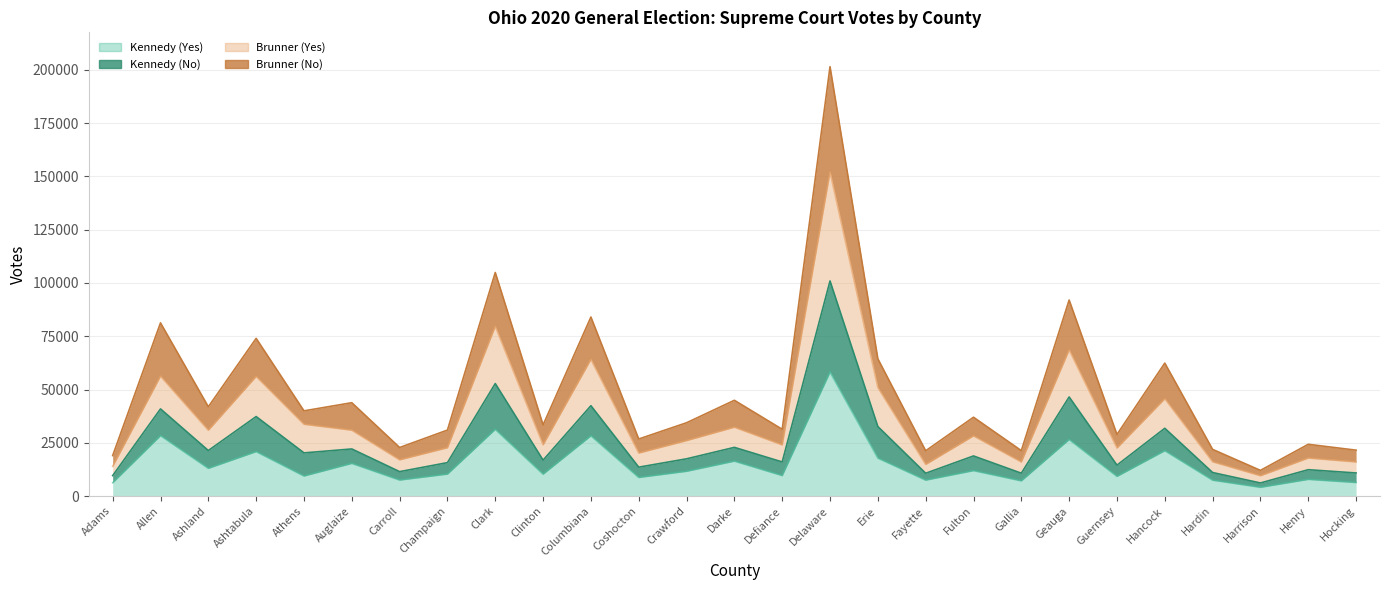

What position from the left is Erie?

17